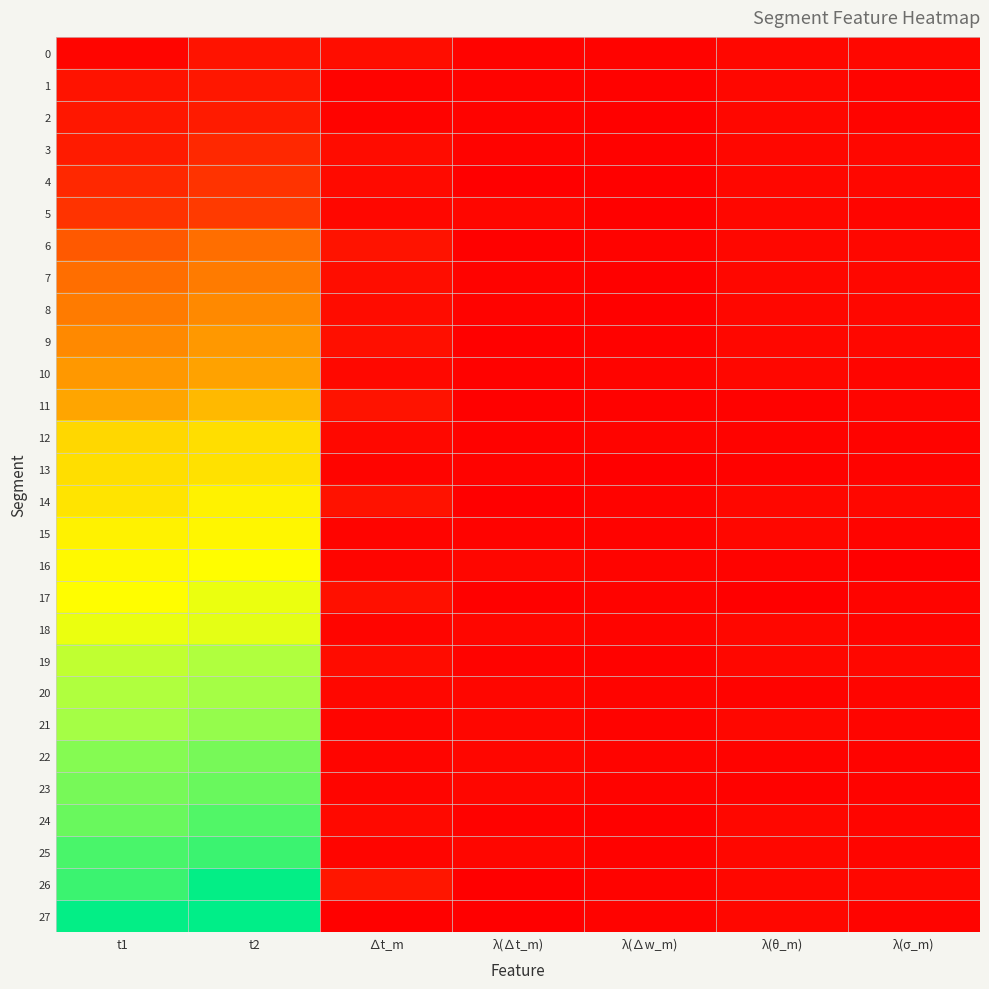

Reading left to right, list all the values displayed in this chart.

0: t1=7	t2=24	∆t_m=17	λ(∆t_m)=5	λ(∆w_m)=4	λ(θ_m)=10	λ(σ_m)=10
1: t1=24	t2=29	∆t_m=5	λ(∆t_m)=4	λ(∆w_m)=3	λ(θ_m)=10	λ(σ_m)=6
2: t1=29	t2=34	∆t_m=5	λ(∆t_m)=4	λ(∆w_m)=2	λ(θ_m)=10	λ(σ_m)=6
3: t1=34	t2=50	∆t_m=16	λ(∆t_m)=5	λ(∆w_m)=3	λ(θ_m)=10	λ(σ_m)=10
4: t1=50	t2=63	∆t_m=13	λ(∆t_m)=1	λ(∆w_m)=2	λ(θ_m)=10	λ(σ_m)=10
5: t1=63	t2=72	∆t_m=9	λ(∆t_m)=8	λ(∆w_m)=2	λ(θ_m)=10	λ(σ_m)=7
6: t1=110	t2=135	∆t_m=25	λ(∆t_m)=2	λ(∆w_m)=4	λ(θ_m)=10	λ(σ_m)=10
7: t1=135	t2=152	∆t_m=17	λ(∆t_m)=5	λ(∆w_m)=2	λ(θ_m)=10	λ(σ_m)=10
8: t1=152	t2=168	∆t_m=16	λ(∆t_m)=5	λ(∆w_m)=2	λ(θ_m)=10	λ(σ_m)=10
9: t1=168	t2=187	∆t_m=19	λ(∆t_m)=2	λ(∆w_m)=3	λ(θ_m)=10	λ(σ_m)=10
10: t1=187	t2=198	∆t_m=11	λ(∆t_m)=3	λ(∆w_m)=6	λ(θ_m)=10	λ(σ_m)=7
11: t1=202	t2=227	∆t_m=25	λ(∆t_m)=2	λ(∆w_m)=3	λ(θ_m)=3	λ(σ_m)=7
12: t1=268	t2=279	∆t_m=11	λ(∆t_m)=3	λ(∆w_m)=6	λ(θ_m)=4	λ(σ_m)=4
13: t1=279	t2=285	∆t_m=6	λ(∆t_m)=4	λ(∆w_m)=1	λ(θ_m)=3	λ(σ_m)=4
14: t1=289	t2=312	∆t_m=23	λ(∆t_m)=1	λ(∆w_m)=4	λ(θ_m)=10	λ(σ_m)=10
15: t1=312	t2=318	∆t_m=6	λ(∆t_m)=4	λ(∆w_m)=5	λ(θ_m)=10	λ(σ_m)=6
16: t1=323	t2=330	∆t_m=7	λ(∆t_m)=8	λ(∆w_m)=6	λ(θ_m)=4	λ(σ_m)=1
17: t1=330	t2=351	∆t_m=21	λ(∆t_m)=2	λ(∆w_m)=5	λ(θ_m)=1	λ(σ_m)=6
18: t1=351	t2=358	∆t_m=7	λ(∆t_m)=8	λ(∆w_m)=6	λ(θ_m)=10	λ(σ_m)=6
19: t1=393	t2=409	∆t_m=16	λ(∆t_m)=5	λ(∆w_m)=3	λ(θ_m)=10	λ(σ_m)=10
20: t1=409	t2=418	∆t_m=9	λ(∆t_m)=8	λ(∆w_m)=6	λ(θ_m)=4	λ(σ_m)=7
21: t1=418	t2=425	∆t_m=7	λ(∆t_m)=8	λ(∆w_m)=5	λ(θ_m)=10	λ(σ_m)=7
22: t1=433	t2=440	∆t_m=7	λ(∆t_m)=8	λ(∆w_m)=6	λ(θ_m)=4	λ(σ_m)=4
23: t1=440	t2=447	∆t_m=7	λ(∆t_m)=8	λ(∆w_m)=5	λ(θ_m)=3	λ(σ_m)=4
24: t1=447	t2=459	∆t_m=12	λ(∆t_m)=3	λ(∆w_m)=2	λ(θ_m)=10	λ(σ_m)=7
25: t1=462	t2=469	∆t_m=7	λ(∆t_m)=8	λ(∆w_m)=3	λ(θ_m)=10	λ(σ_m)=7
26: t1=469	t2=497	∆t_m=28	λ(∆t_m)=0	λ(∆w_m)=4	λ(θ_m)=10	λ(σ_m)=10
27: t1=497	t2=499	∆t_m=2	λ(∆t_m)=1	λ(∆w_m)=5	λ(θ_m)=10	λ(σ_m)=6